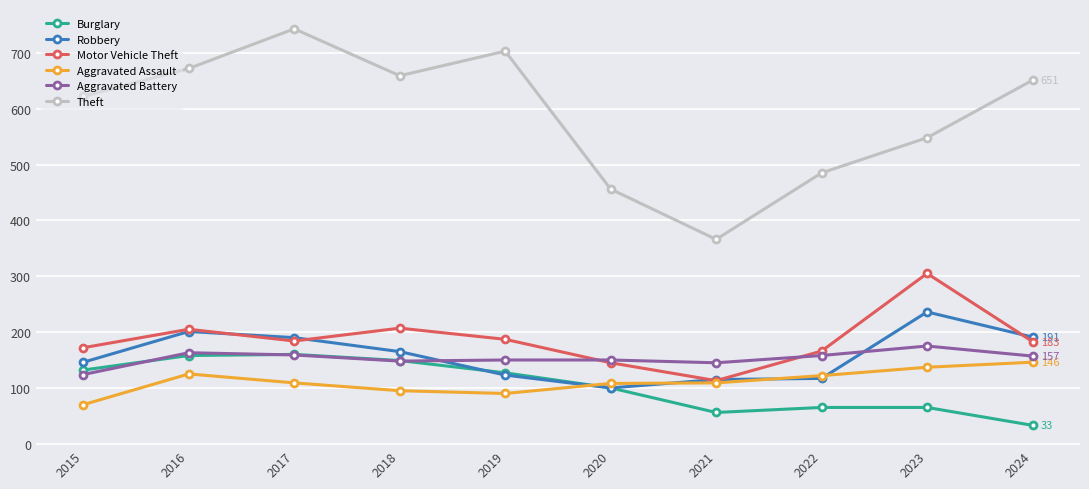

In Aggravated Battery, how many points are lower than both neighbors (excluding endpoints)?

2